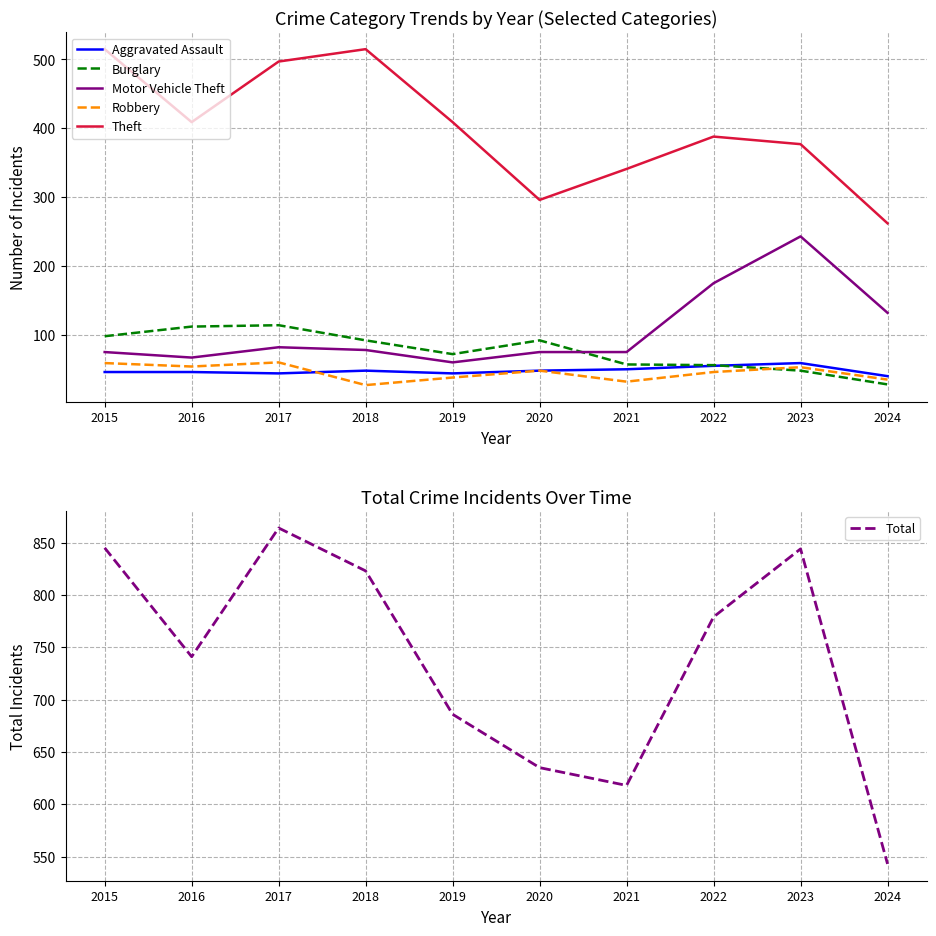

Count the number of categories in the chart.

10